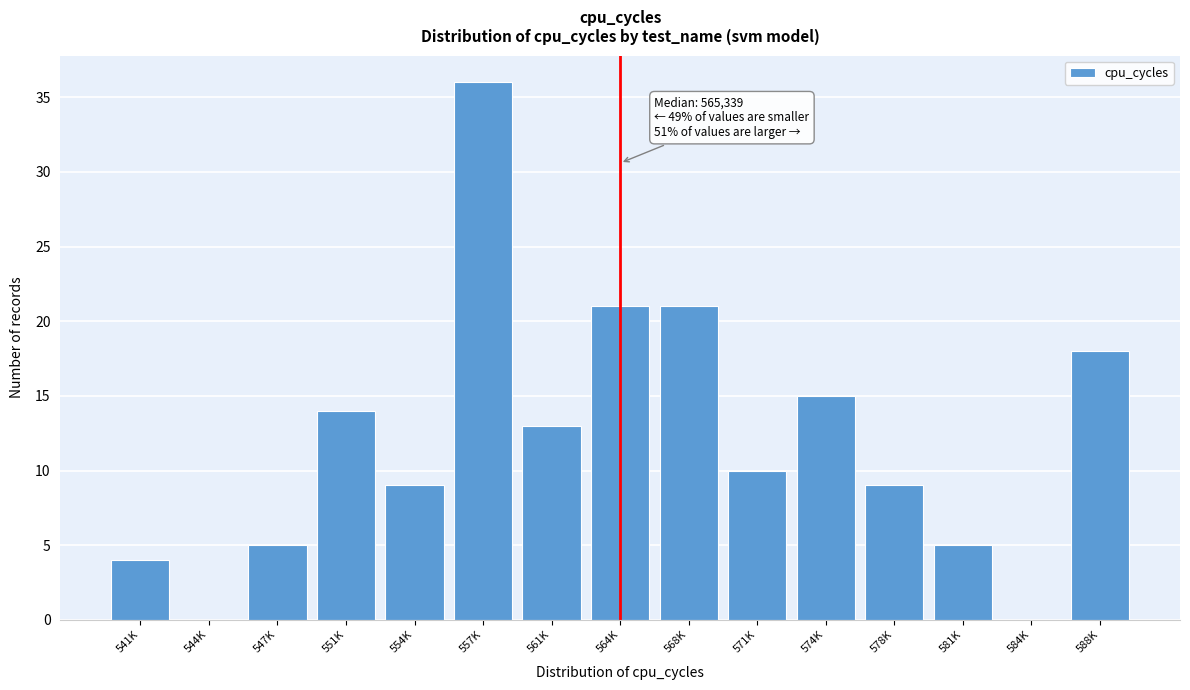

Reading left to right, extract all data points from this chart.

541K=4	544K=0	547K=5	551K=14	554K=9	557K=36	561K=13	564K=21	568K=21	571K=10	574K=15	578K=9	581K=5	584K=0	588K=18